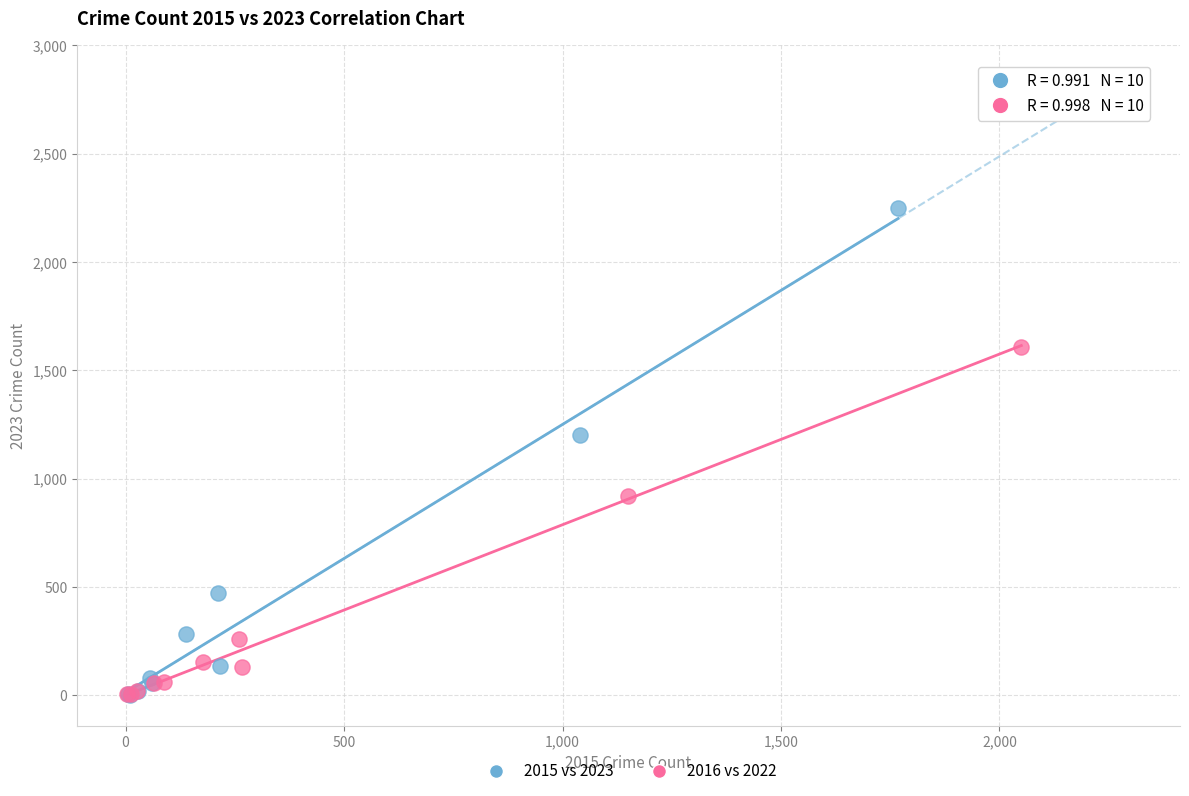

Which series has the widest spread of Y values?

2015 vs 2023